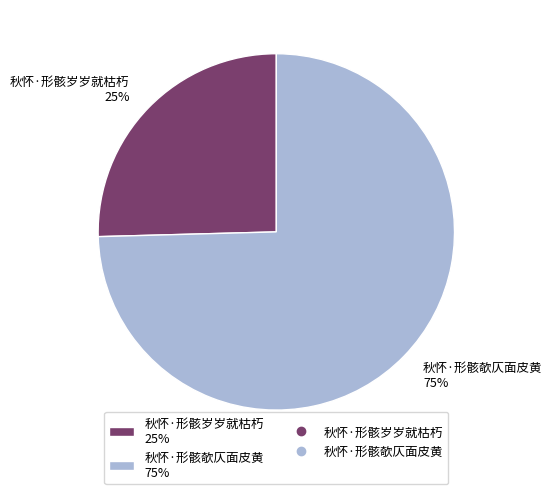

The 秋怀·形骸欹仄面皮黄 slice represents 87% of the pie. True or false?

False